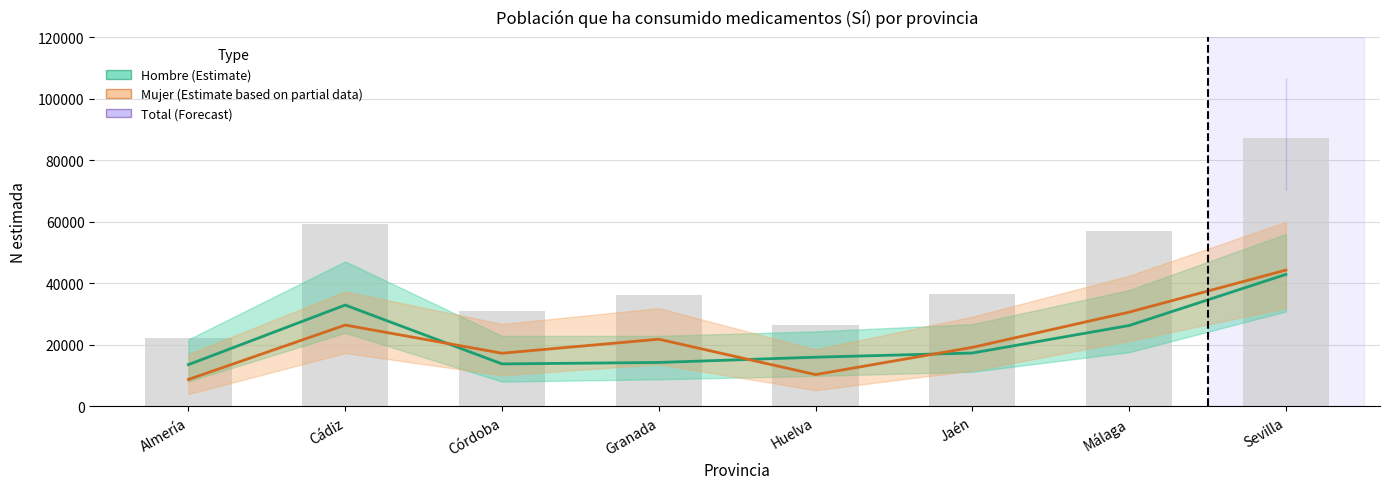

What is the value of the Hombre (Estimate) bar at the 4th from the left?

14301